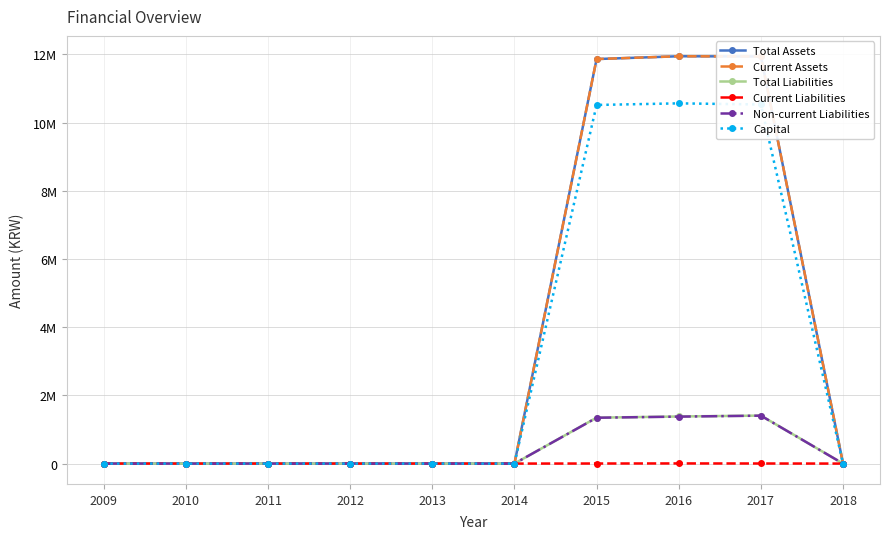

Rank the categories by Current Liabilities value from highest to lowest.

2016, 2017, 2015, 2009, 2010, 2011, 2012, 2013, 2014, 2018